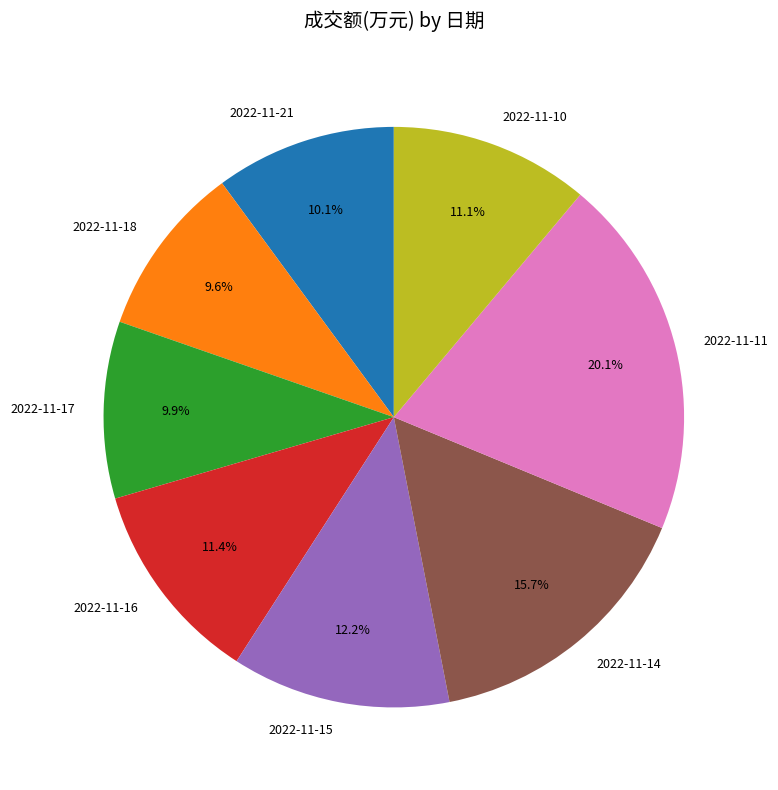

To the nearest percent, what is the average slice percentage?

12%